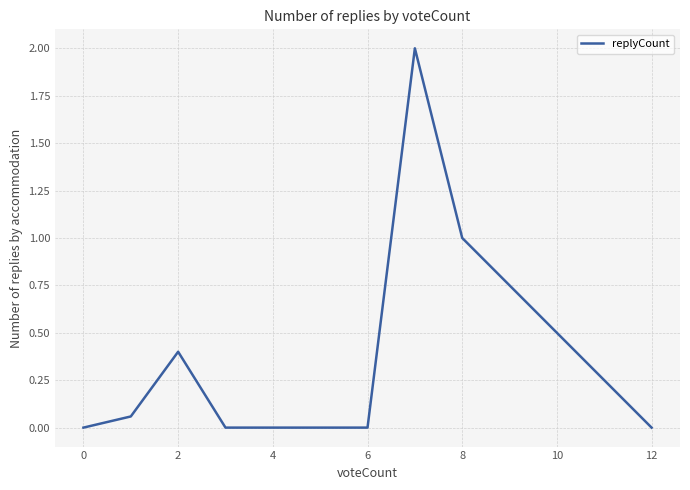

What is the difference between the maximum and minimum values?

2.0